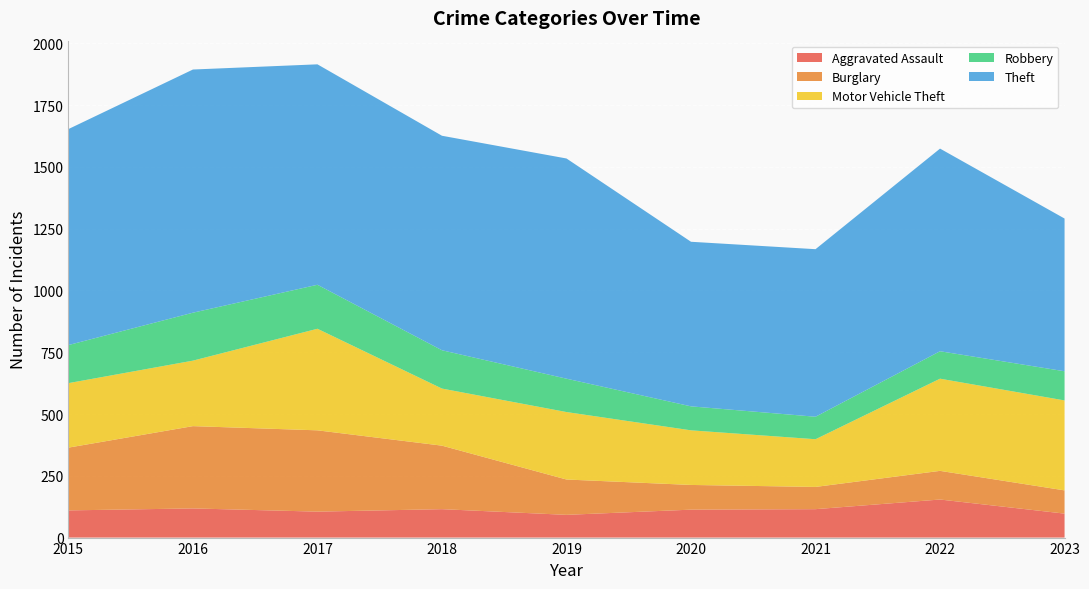

Reading left to right, extract all data points from this chart.

Aggravated Assault: 110	118	105	115	92	113	115	154	97
Burglary: 254	333	329	257	143	100	90	116	94
Motor Vehicle Theft: 261	265	411	231	273	221	193	373	364
Robbery: 154	194	178	155	135	97	91	111	118
Theft: 874	984	892	868	891	666	678	820	618